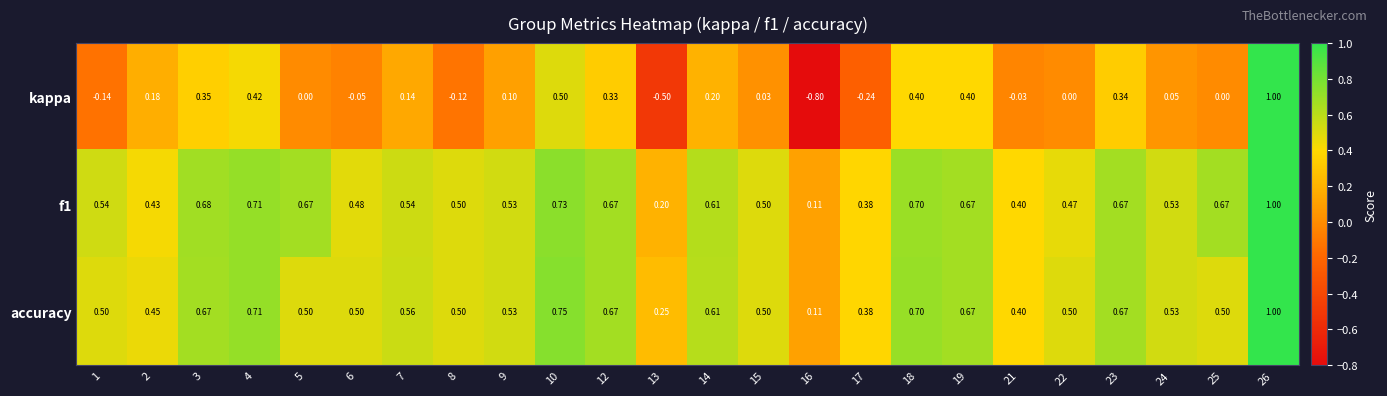

Is the value of accuracy at 26 greater than the value of f1 at 7?

Yes